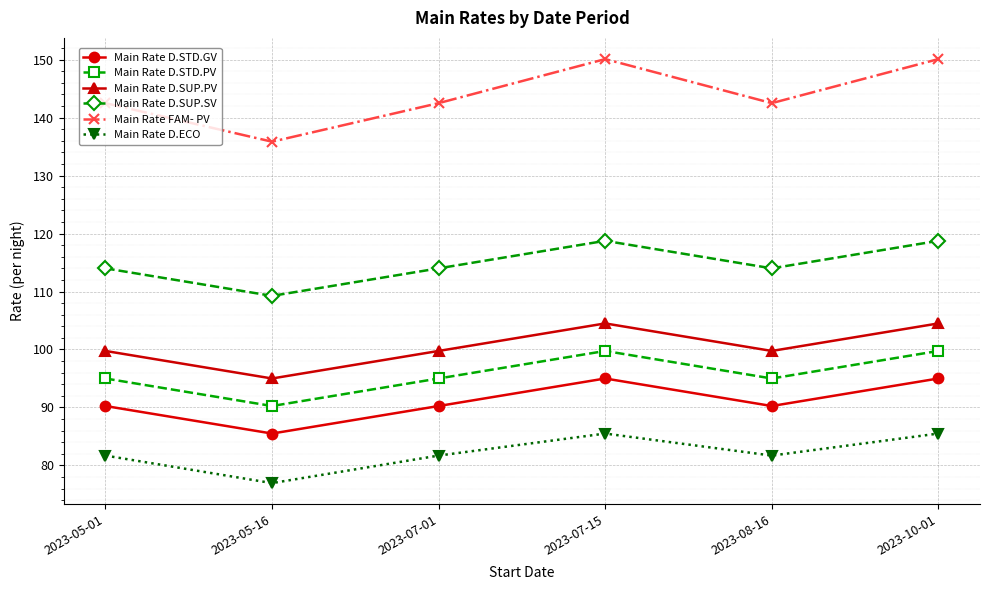

At 2023-05-01, list the series in order from largest to smallest.

Main Rate FAM- PV, Main Rate D.SUP.SV, Main Rate D.SUP.PV, Main Rate D.STD.PV, Main Rate D.STD.GV, Main Rate D.ECO